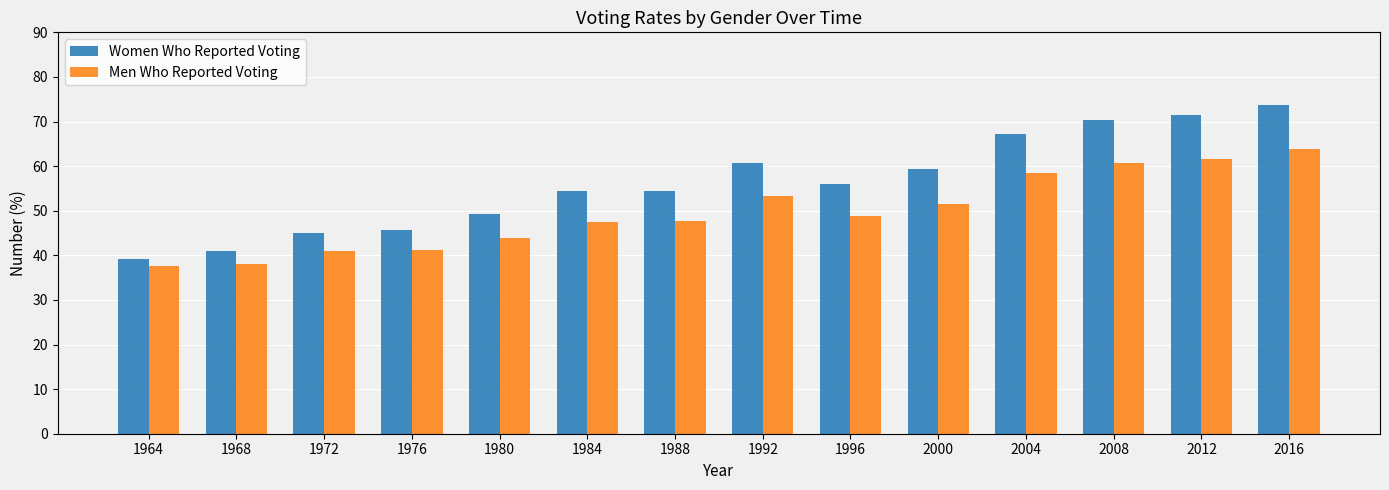

Is the value of Men Who Reported Voting at 2000 greater than the value of Women Who Reported Voting at 2000?

No